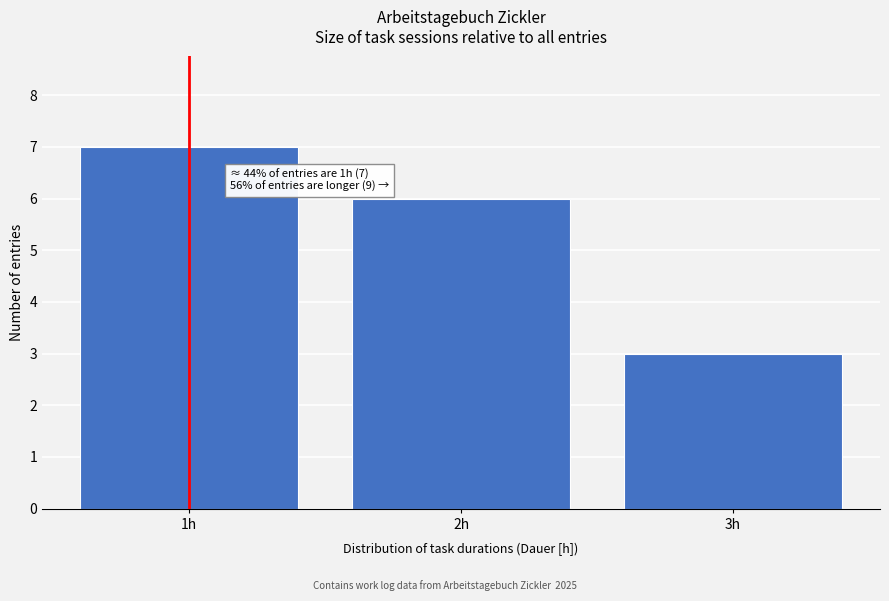

Reading left to right, transcribe all the data shown in this chart.

1h=7	2h=6	3h=3